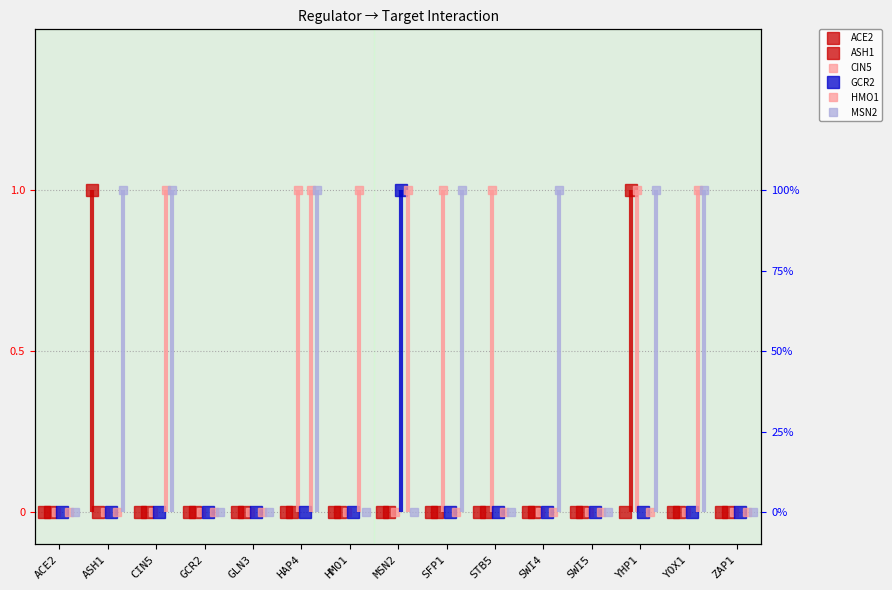

How many lines are shown in the chart?

6